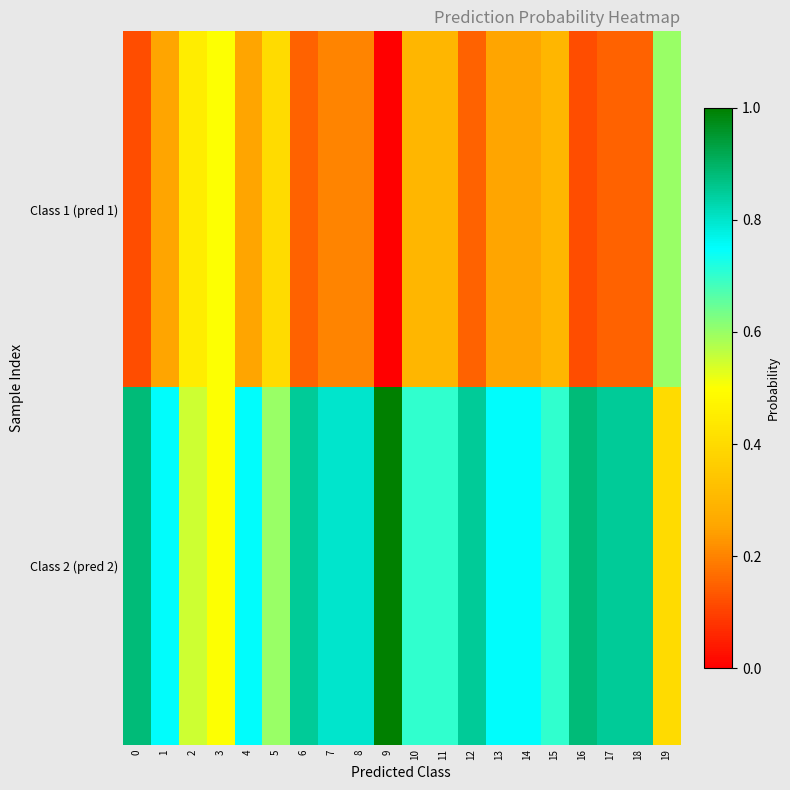

At which category does the chart reach its peak across all series?

9